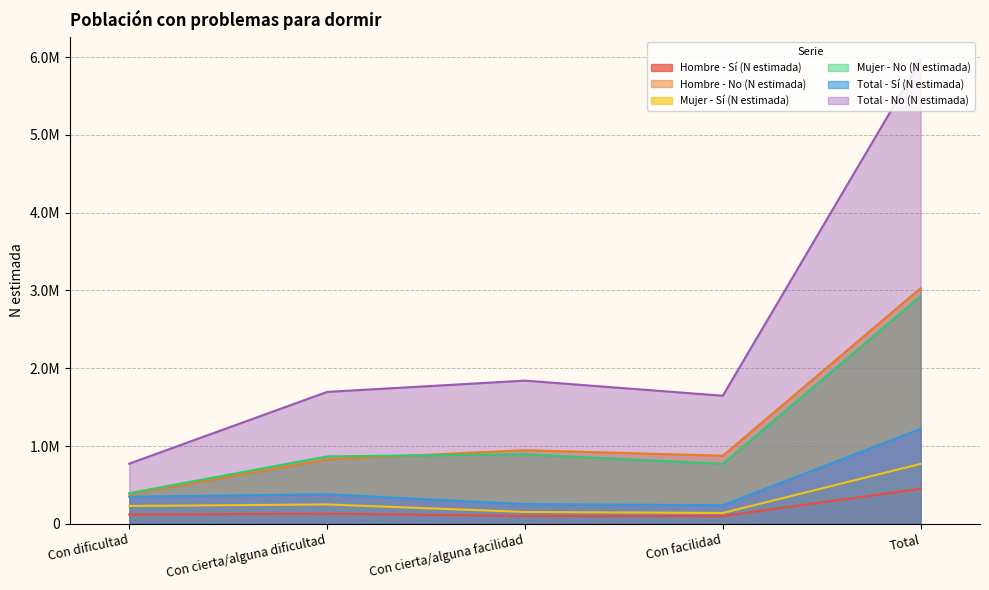

What is the label of the 1st point from the left?

Con dificultad